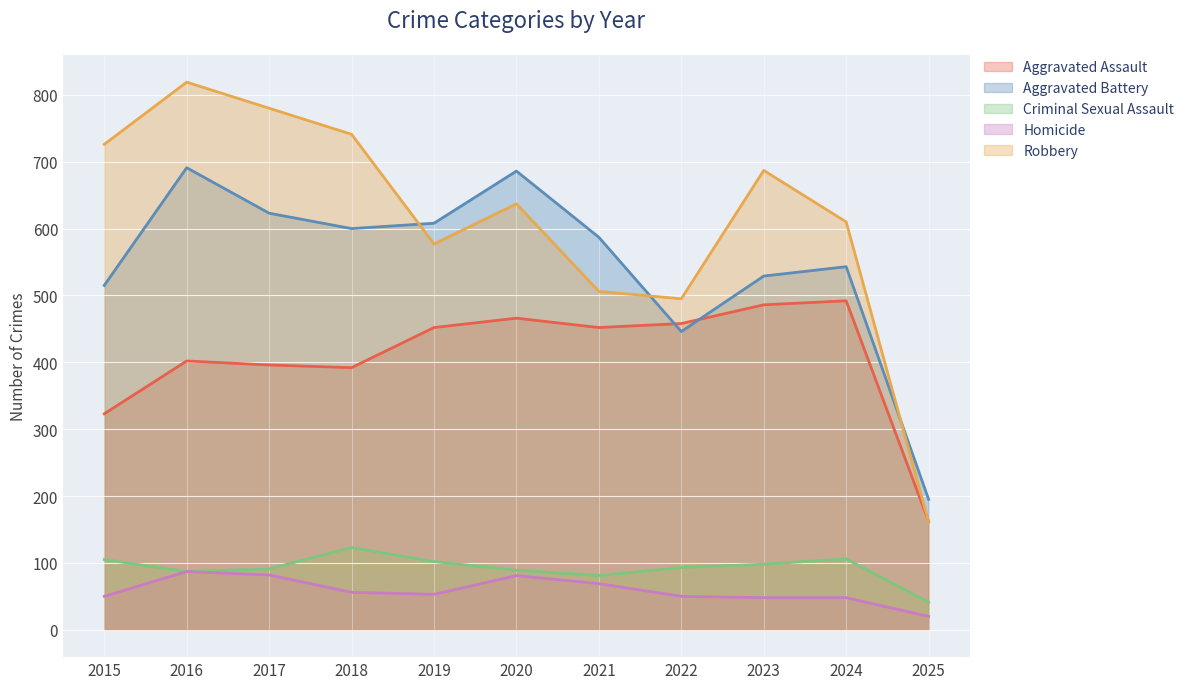

At which category is the sum across all series the highest?

2016